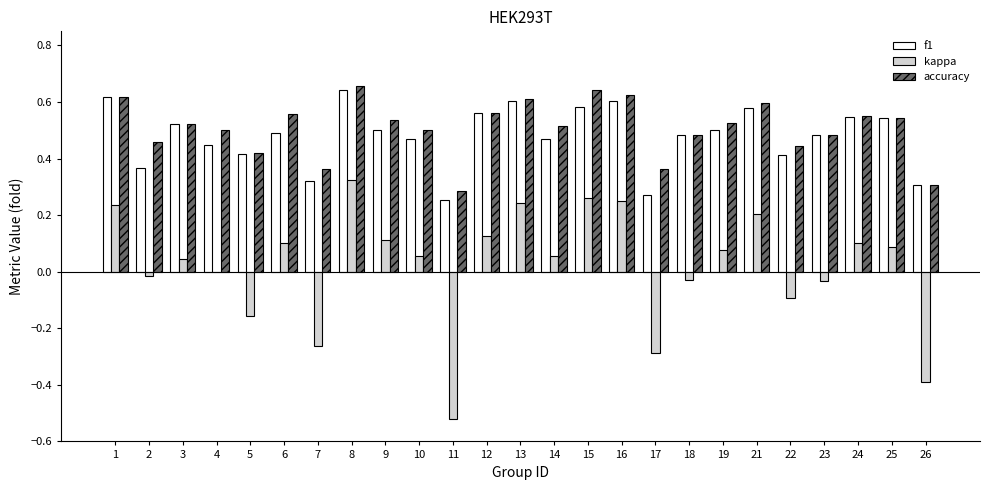

Are the bars grouped side by side (vs. stacked)?

Yes